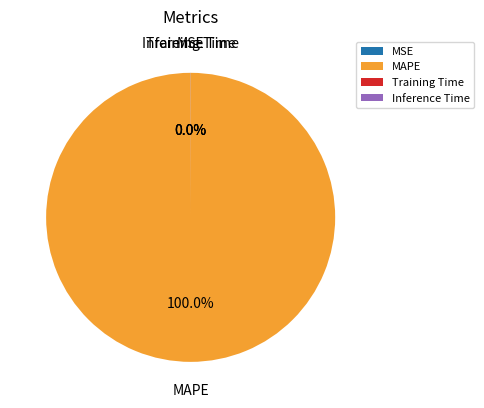

What is the majority slice?

MAPE